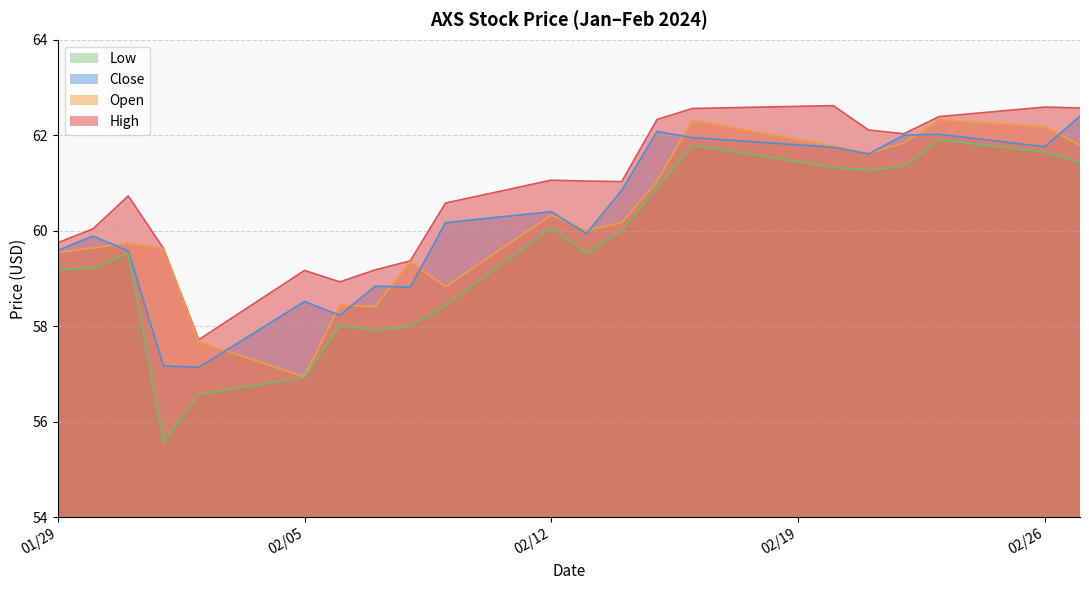

True or false: High and Low intersect in this chart.

False